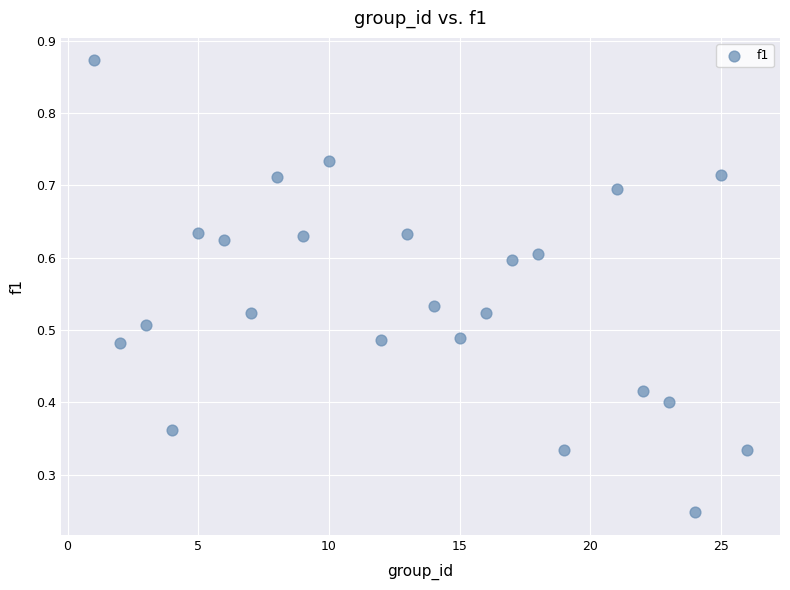

What is the range of X values (max minus min)?

25.0